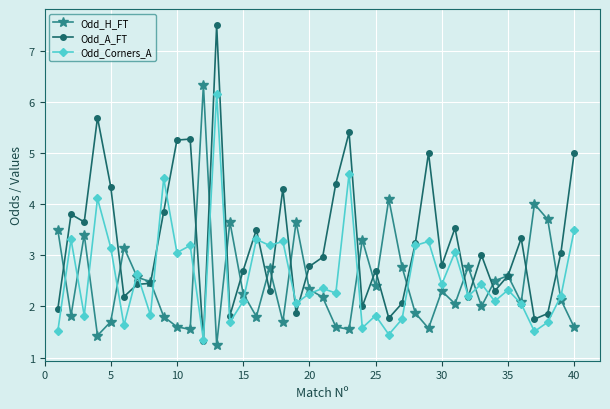

True or false: Odd_A_FT has more than 0 interior local peaks.

True